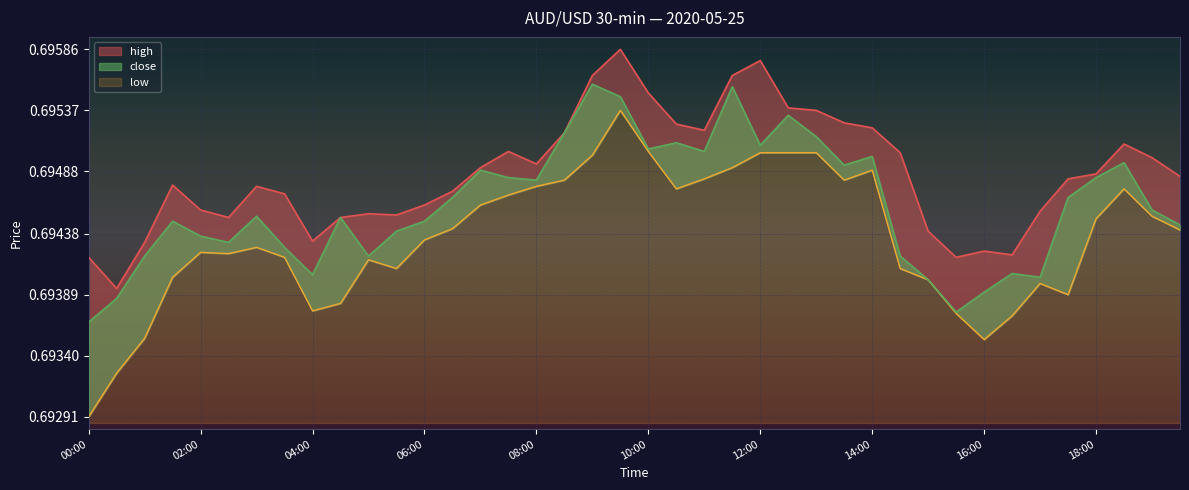

In low, how many points are lower than both neighbors (excluding endpoints)?

7